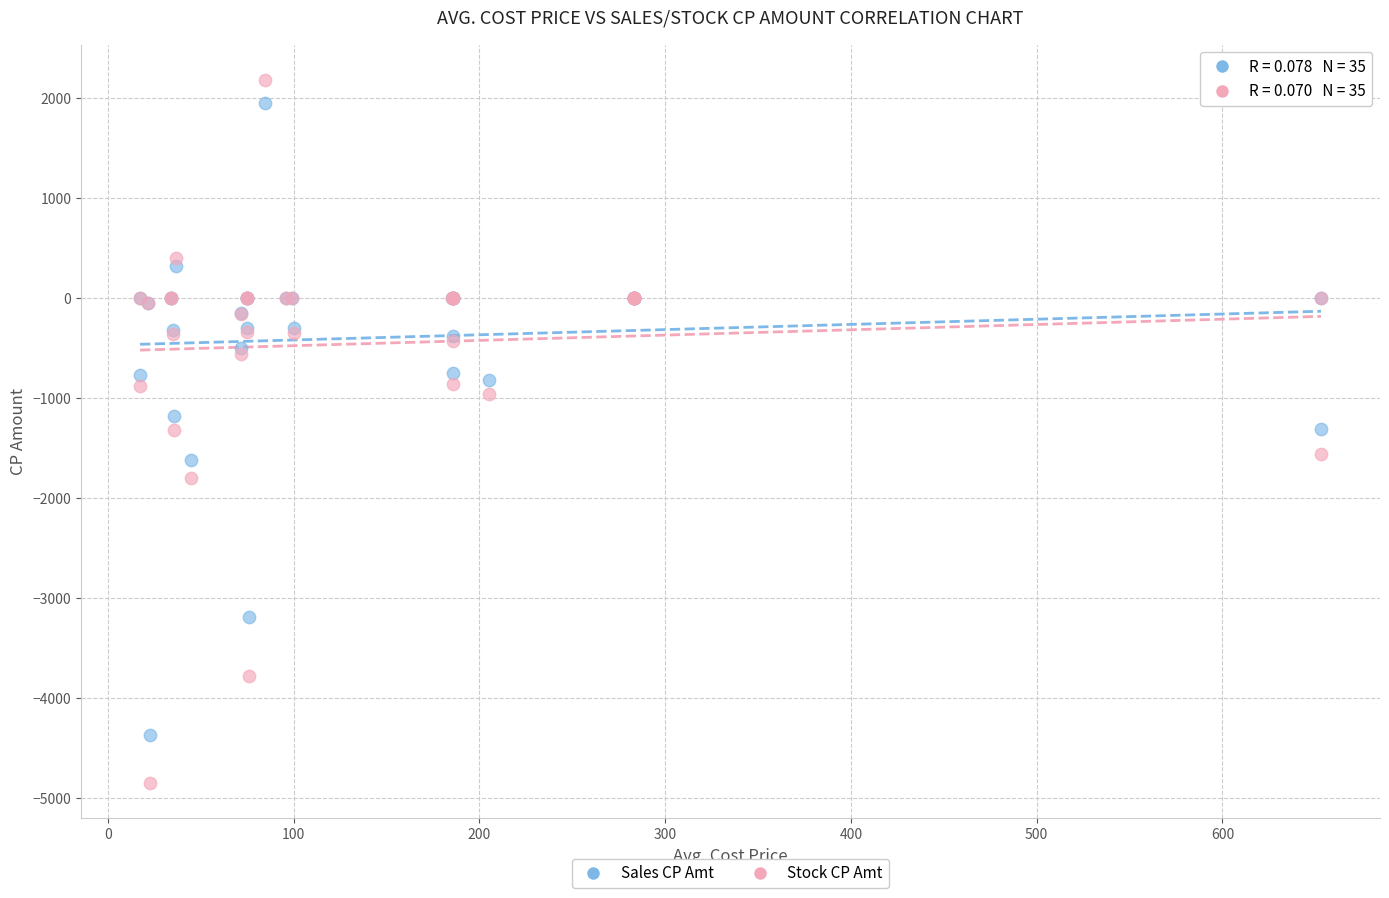

Which series has the widest spread of Y values?

Stock CP Amt